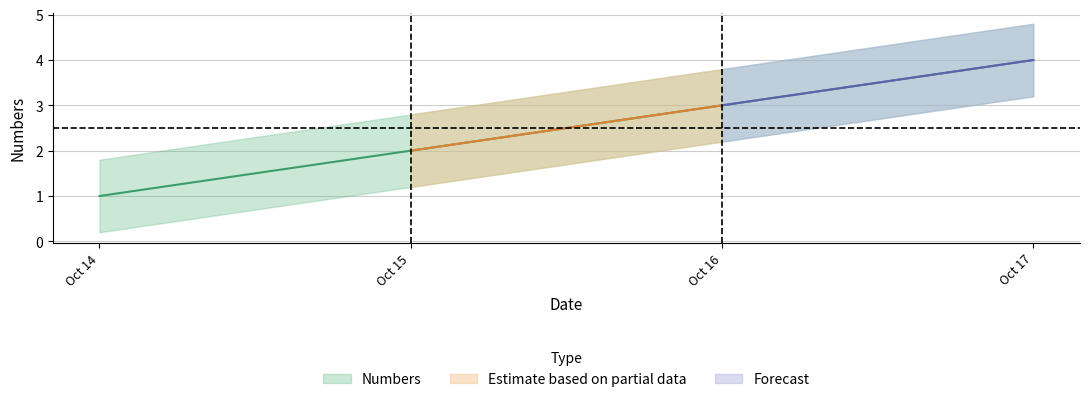

Is it true that the value at Oct 15 is 2?

True